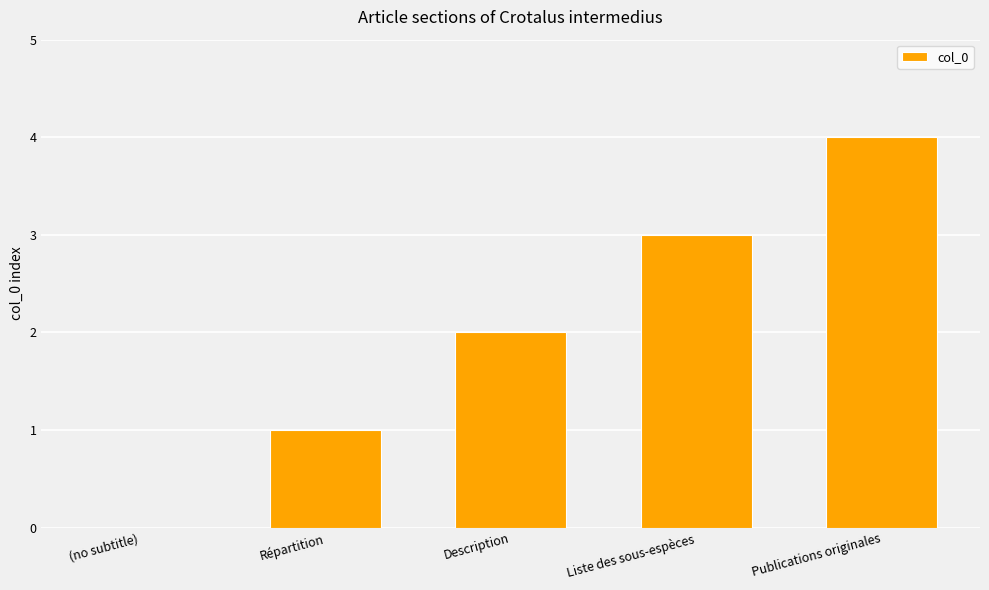

The chart shows a value of 3 at Description. True or false?

False